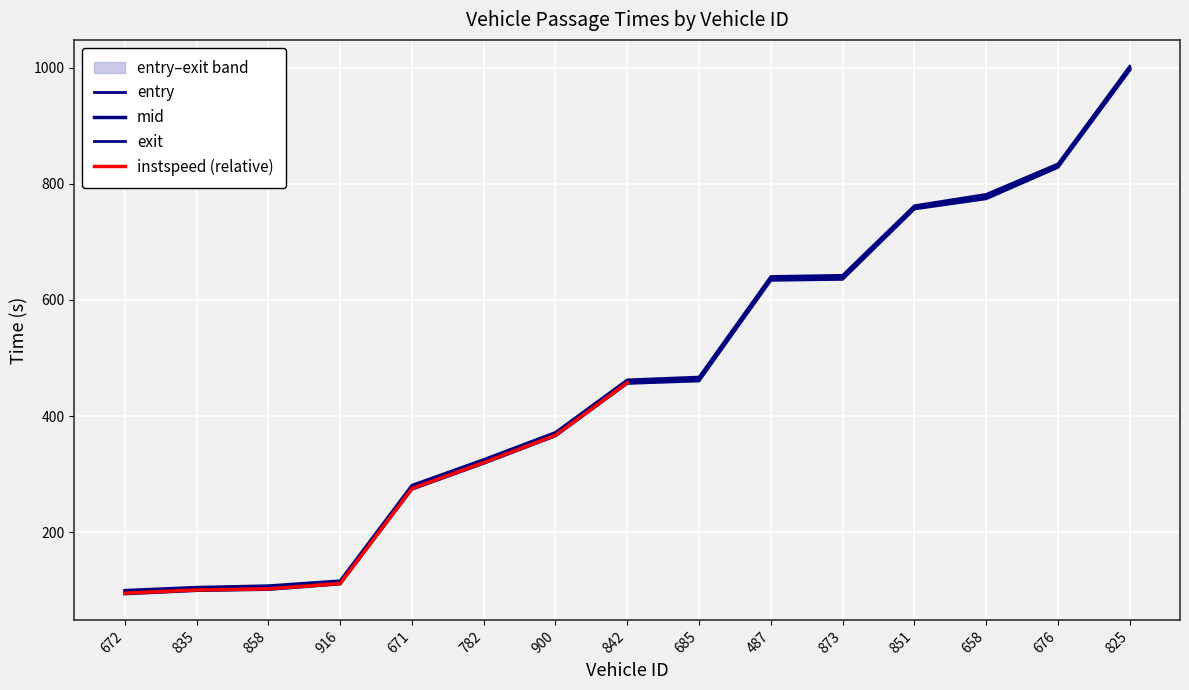

What position from the right is 782?

10